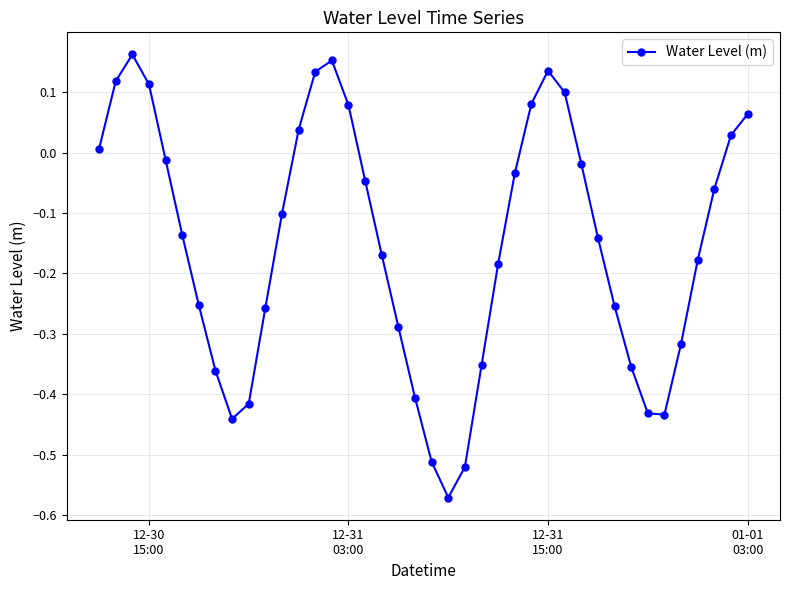

How many points are higher than both their immediate neighbors (excluding endpoints)?

3